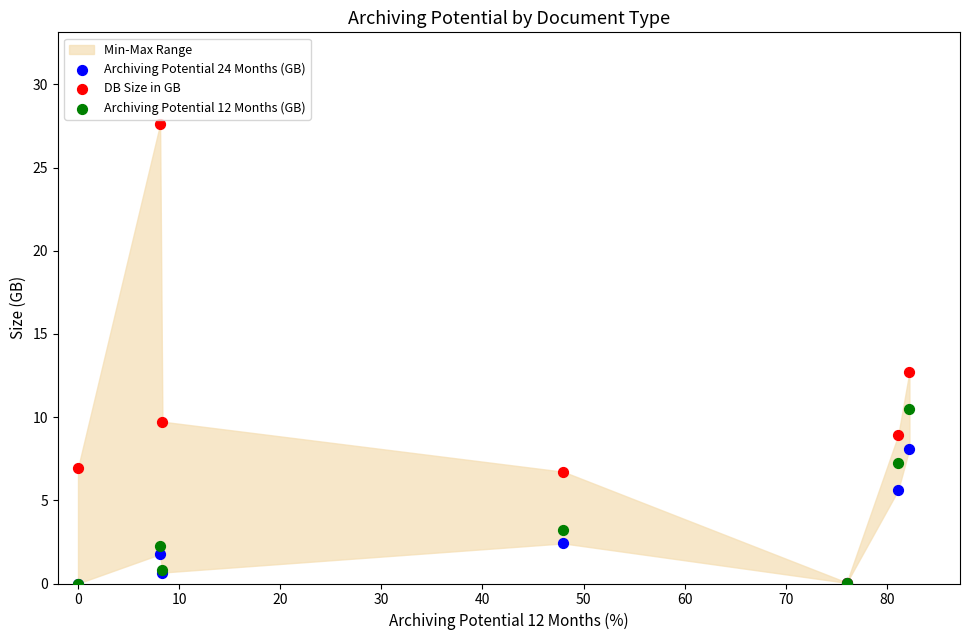

In the Archiving Potential 12 Months (GB) series, what Y value is closest to 5?

3.2